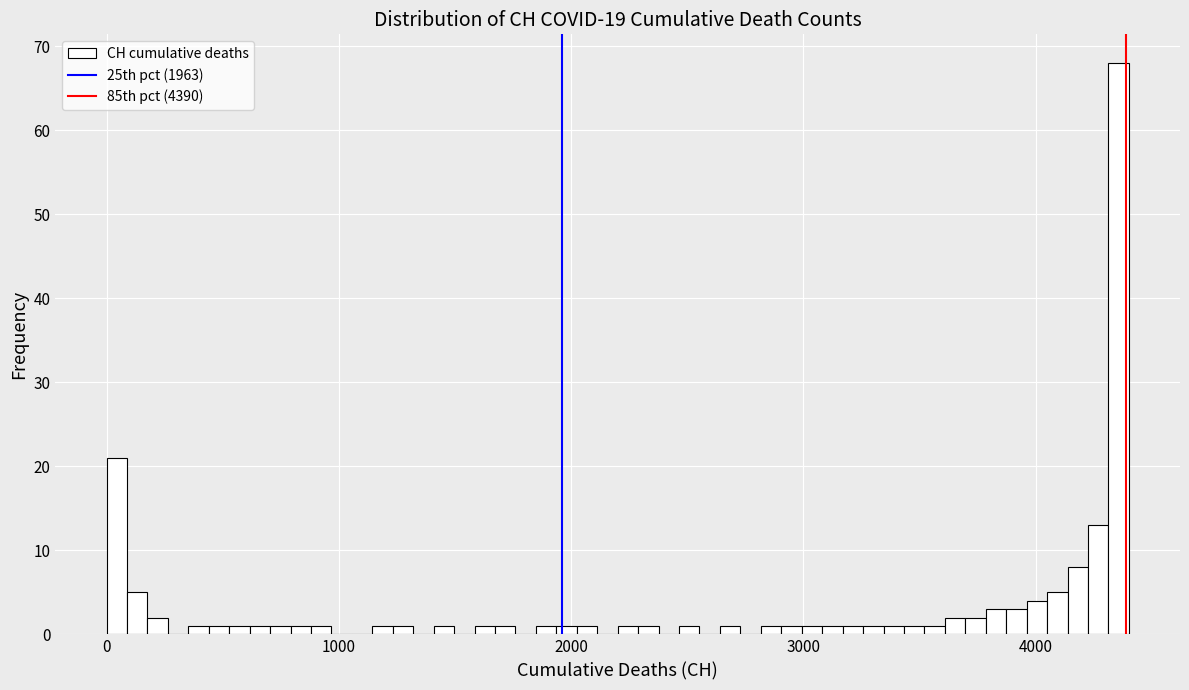

Read against the x-axis, roughly where is the centre of the tallest bar?

4400